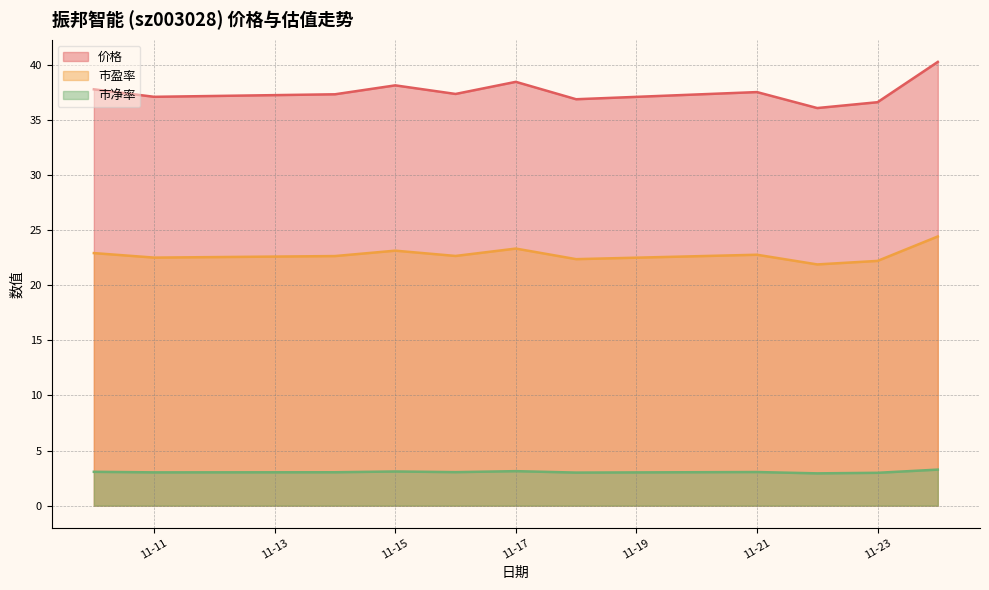

What is the difference between the maximum and minimum values in the 价格 series?

4.2